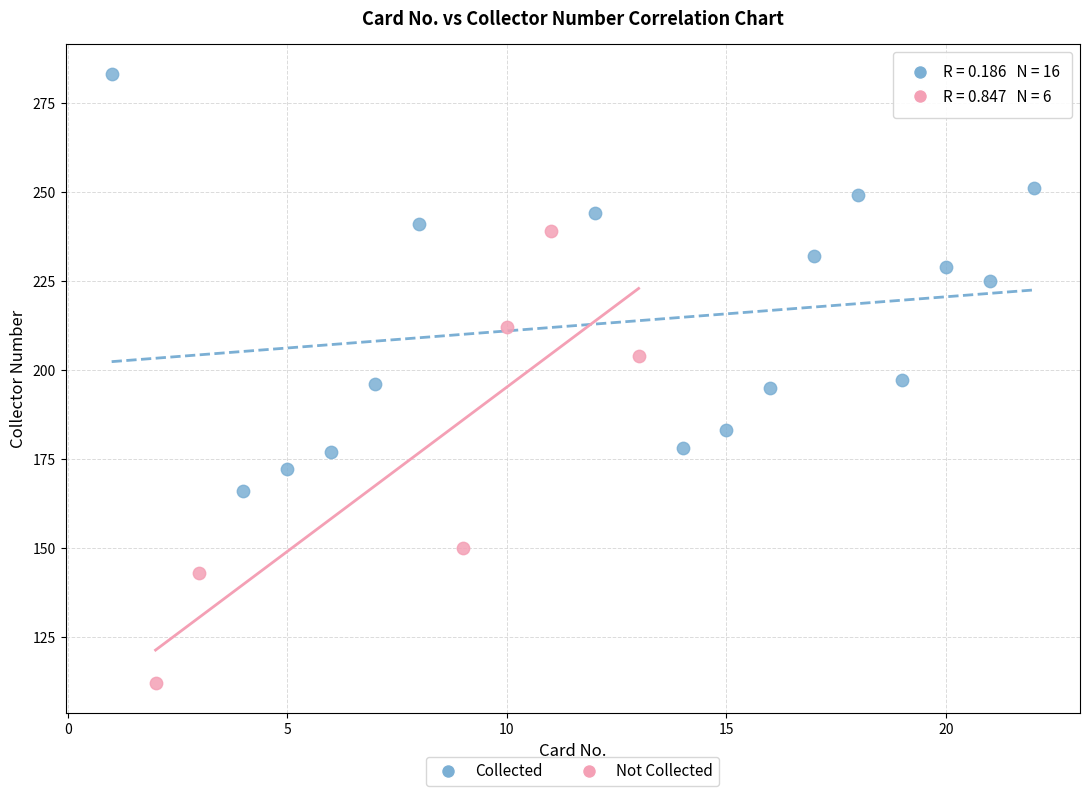

Which series reaches the maximum Y coordinate?

Collected